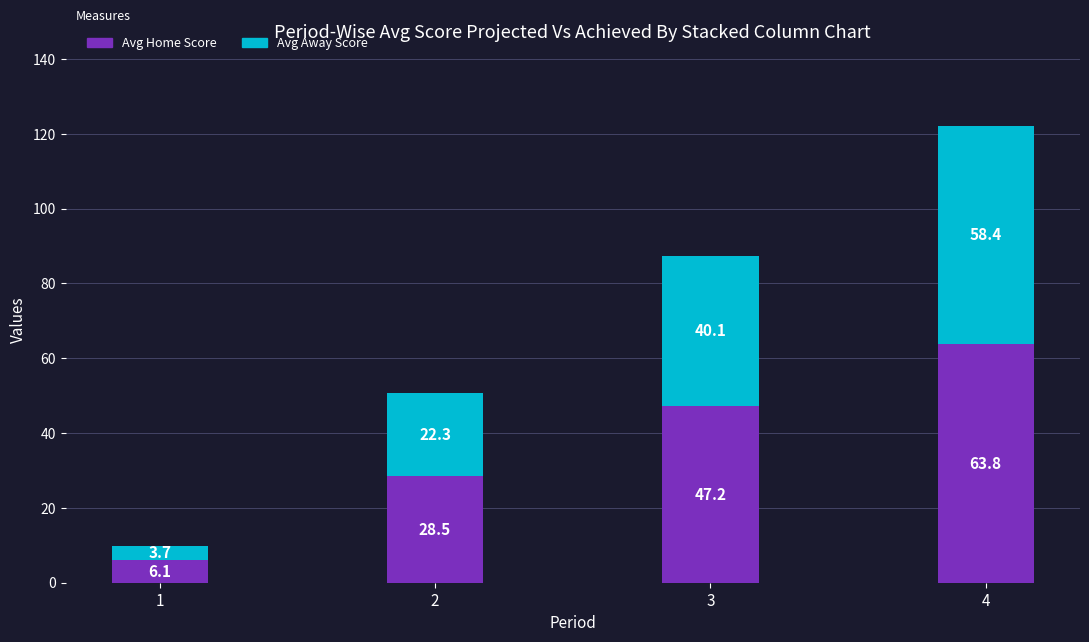

True or false: Avg Home Score has a value of 16.6 at 2.

False